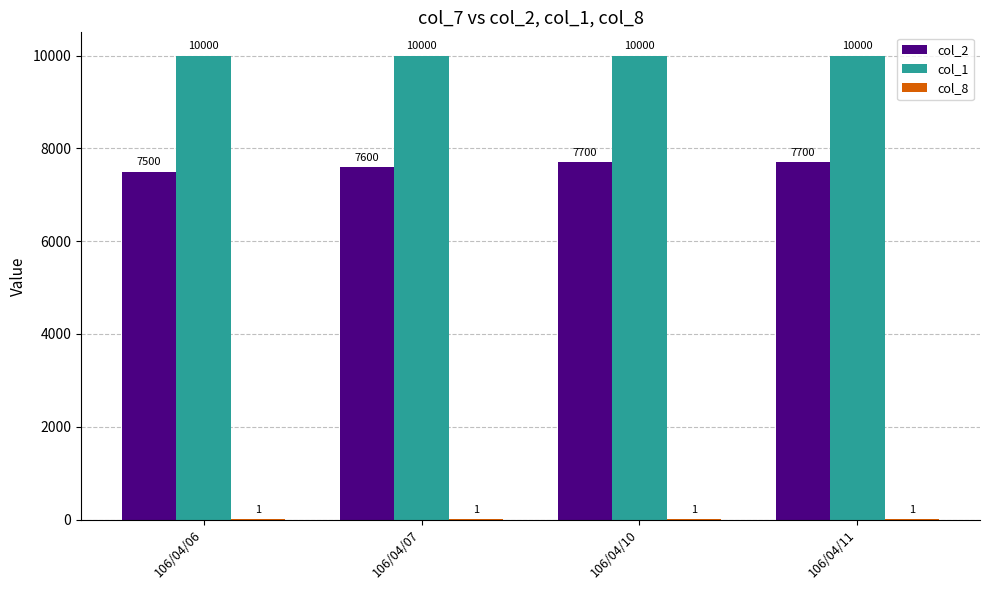

What is the maximum value shown in the chart?

10000